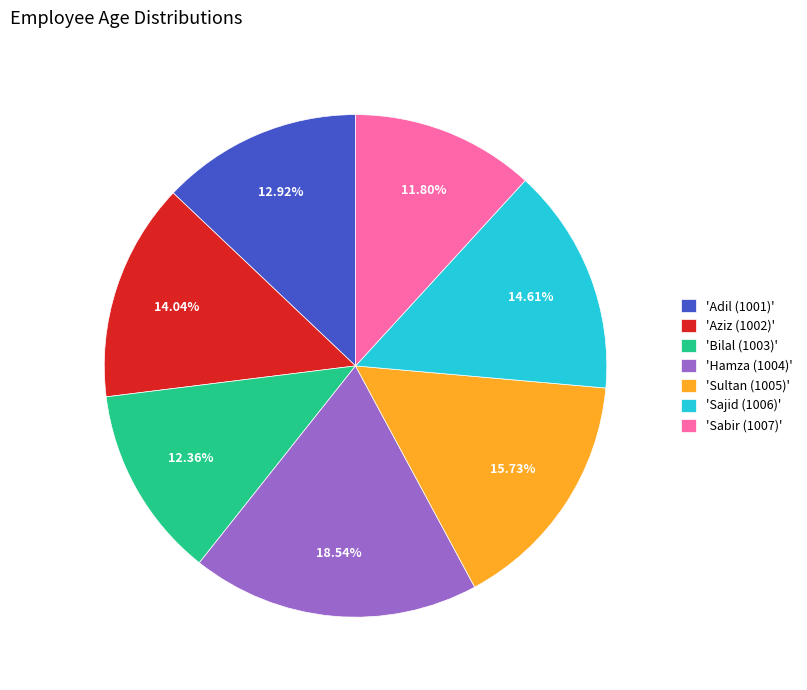

Do 'Adil (1001)' and 'Bilal (1003)' together represent more than half of the pie?

No